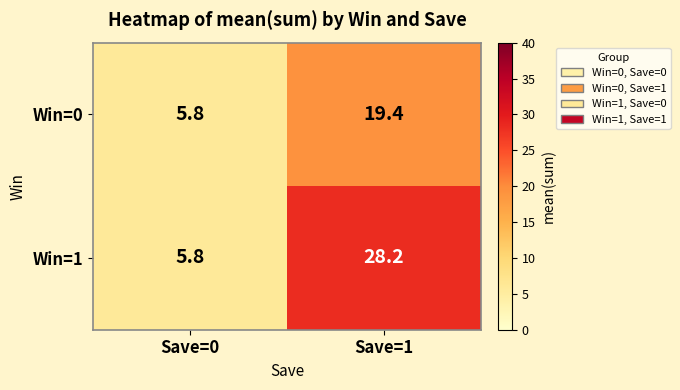

List the series in order of their overall mean, lowest first.

Win=0, Win=1